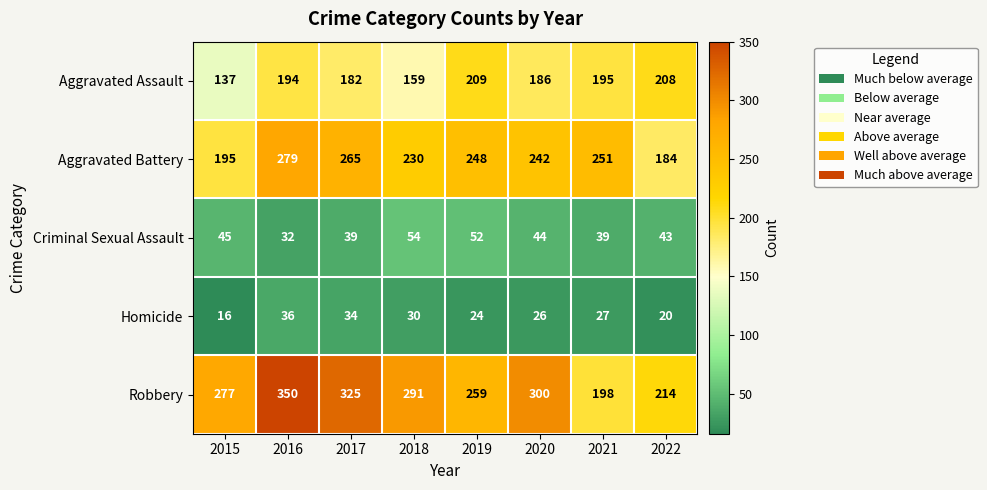

Which series has the largest total across all categories?

Robbery